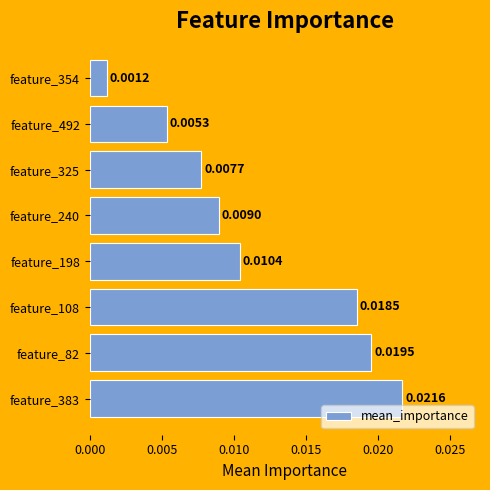

Are the bars horizontal?

Yes